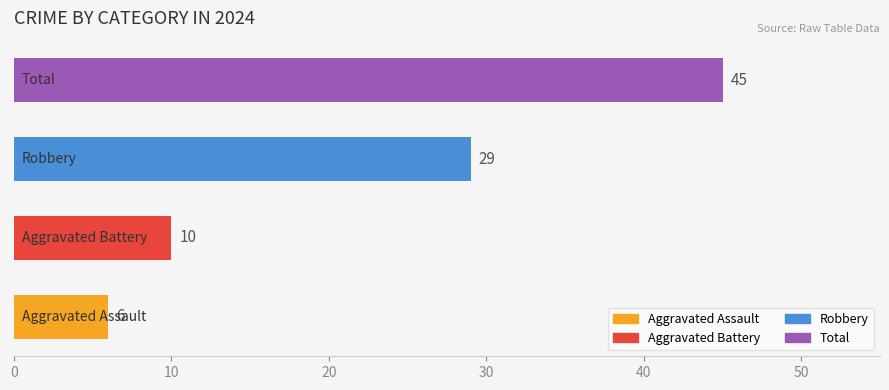

List the series in order of their overall mean, lowest first.

Aggravated Assault, Aggravated Battery, Robbery, Total